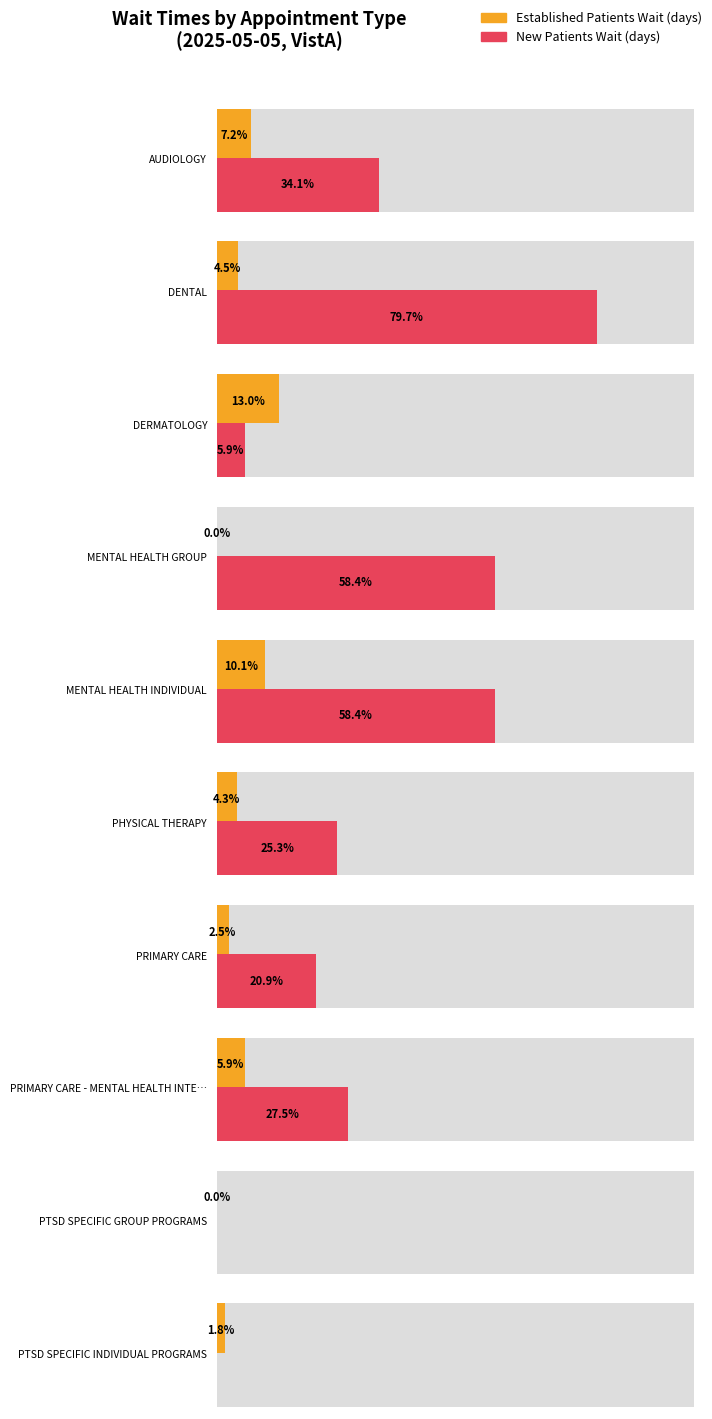

How many positive values are there?

8